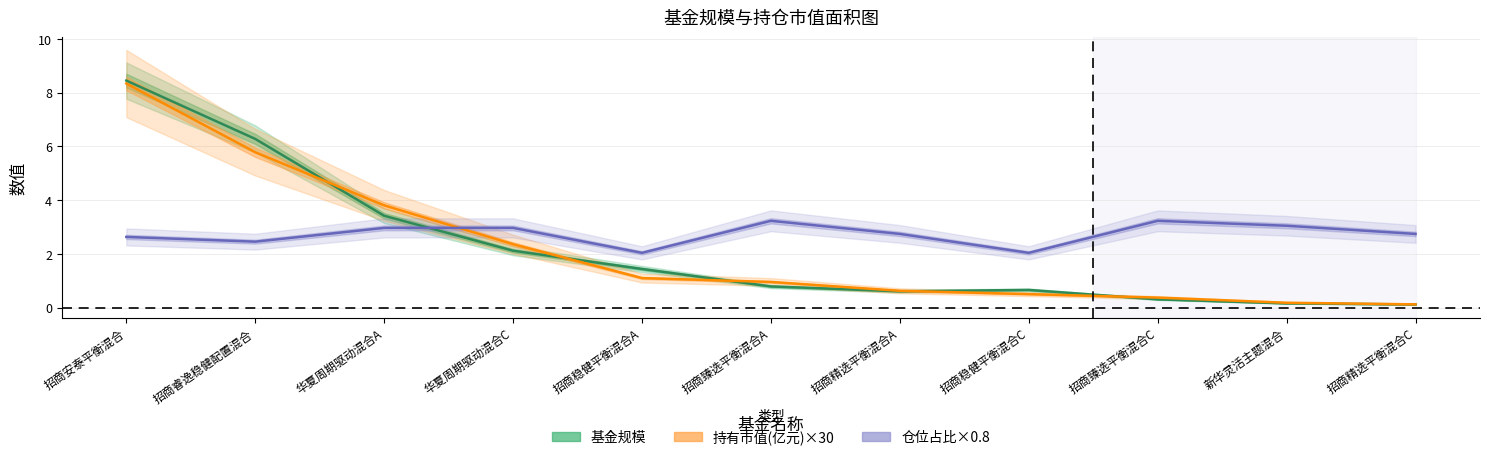

Reading left to right, what are all the values shown in this chart?

基金规模: 招商安泰平衡混合=8.4	招商睿逸稳健配置混合=6.3	华夏周期驱动混合A=3.4	华夏周期驱动混合C=2.1	招商稳健平衡混合A=1.4	招商臻选平衡混合A=0.8	招商精选平衡混合A=0.6	招商稳健平衡混合C=0.7	招商臻选平衡混合C=0.3	新华灵活主题混合=0.2	招商精选平衡混合C=0.1
持有市值(亿元)×30: 招商安泰平衡混合=8.3	招商睿逸稳健配置混合=5.8	华夏周期驱动混合A=3.8	华夏周期驱动混合C=2.4	招商稳健平衡混合A=1.1	招商臻选平衡混合A=1.0	招商精选平衡混合A=0.6	招商稳健平衡混合C=0.5	招商臻选平衡混合C=0.4	新华灵活主题混合=0.2	招商精选平衡混合C=0.1
仓位占比×0.8: 招商安泰平衡混合=2.6	招商睿逸稳健配置混合=2.5	华夏周期驱动混合A=3.0	华夏周期驱动混合C=3.0	招商稳健平衡混合A=2.0	招商臻选平衡混合A=3.2	招商精选平衡混合A=2.7	招商稳健平衡混合C=2.0	招商臻选平衡混合C=3.2	新华灵活主题混合=3.0	招商精选平衡混合C=2.7